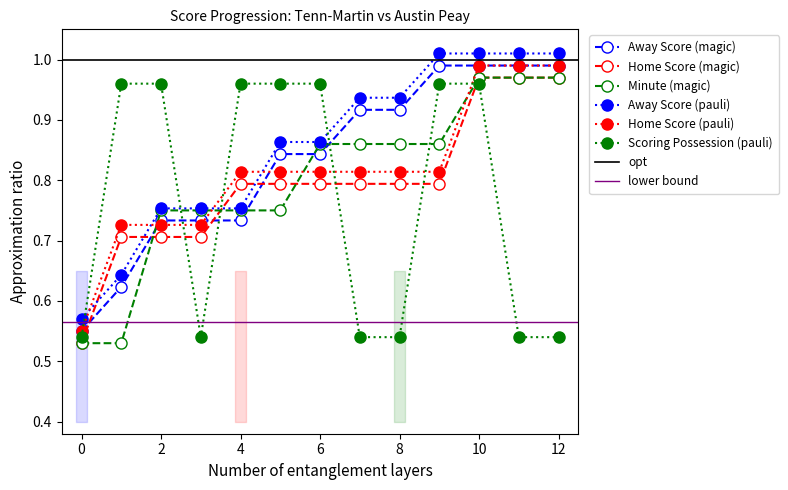

List the labels in order of Away Score value, smallest first.

0, 1, 2, 3, 4, 5, 6, 7, 8, 9, 10, 11, 12